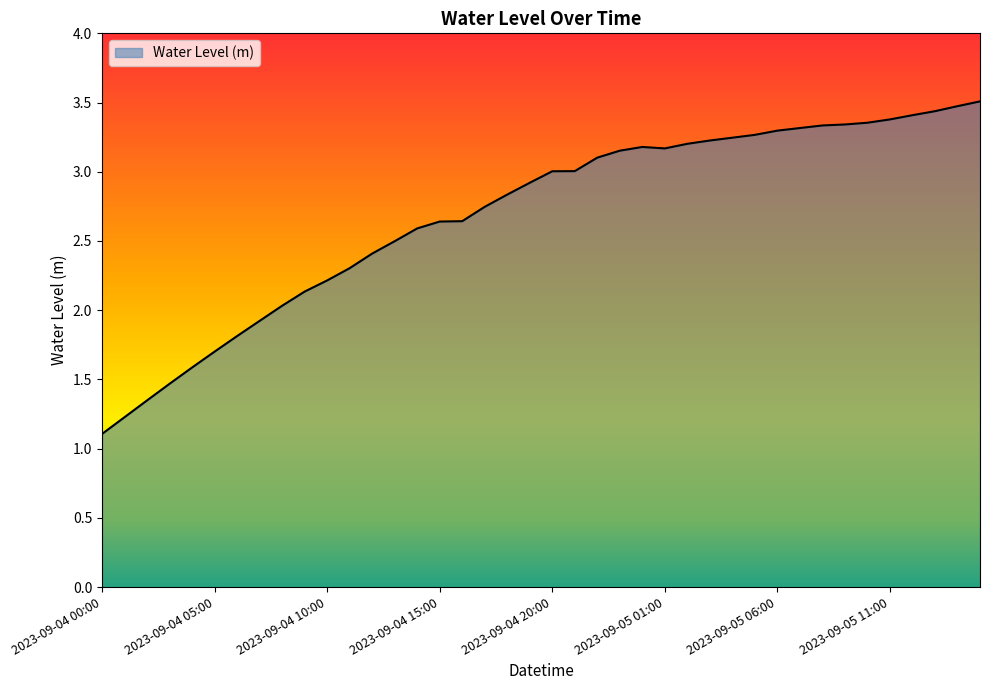

Does the chart display data point markers on the line(s)?

No